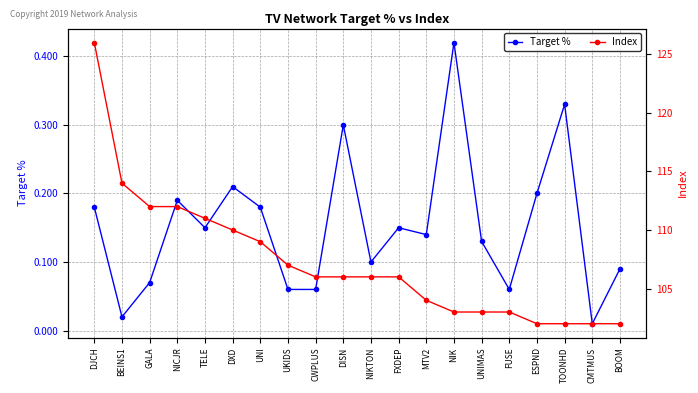

What is the label of the 10th point from the right?

NIKTON